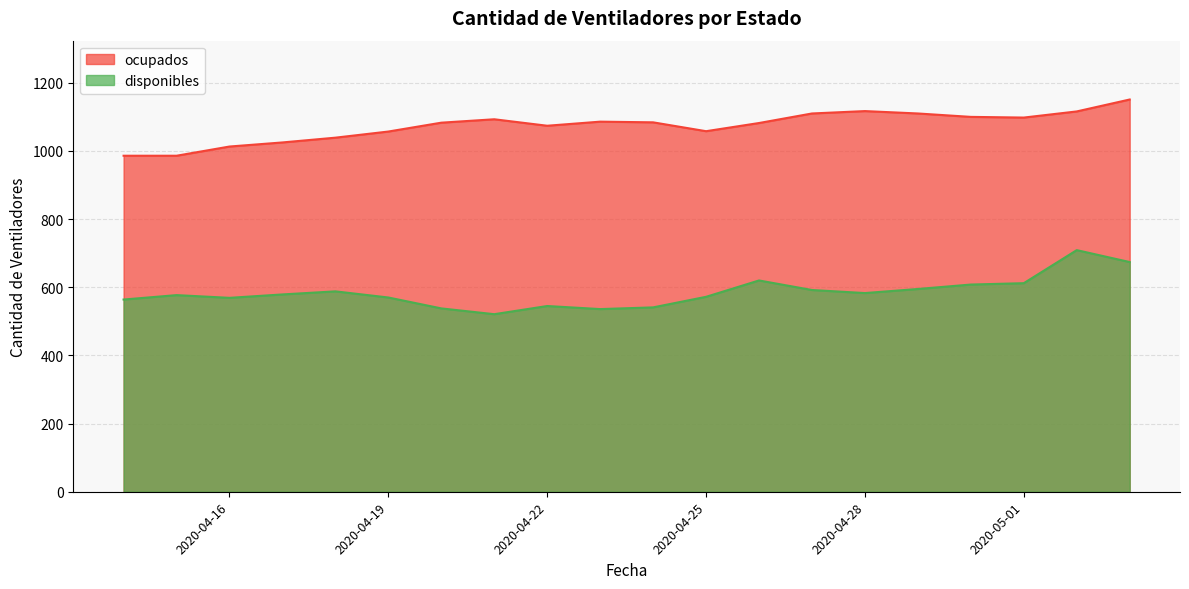

Which label corresponds to the largest value in the chart?

2020-05-03